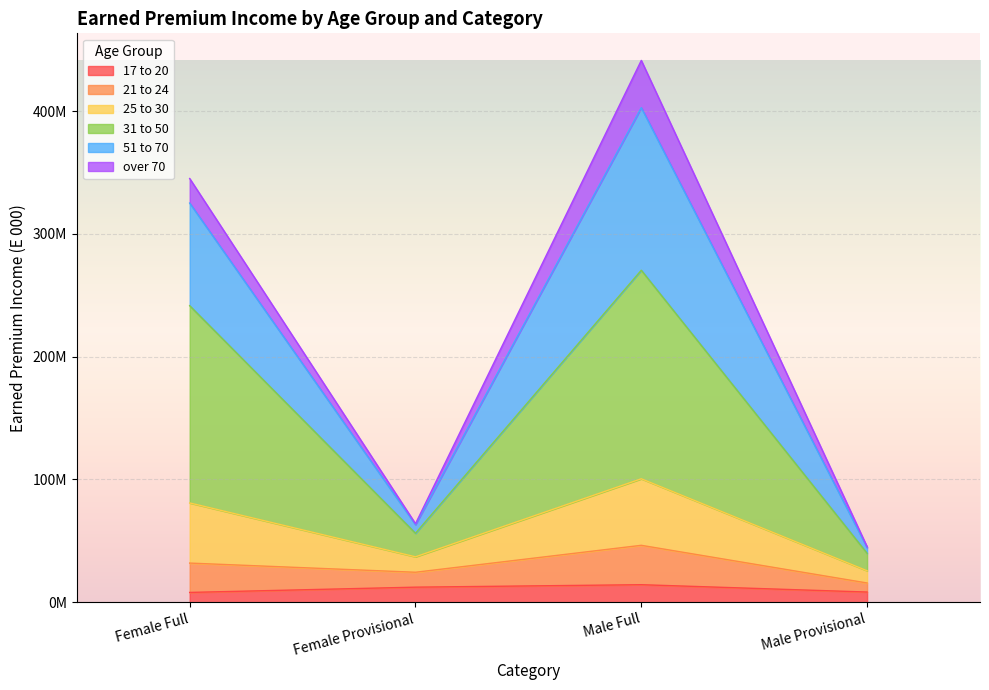

The value of 51 to 70 at Female Full is 539156348.1. True or false?

False